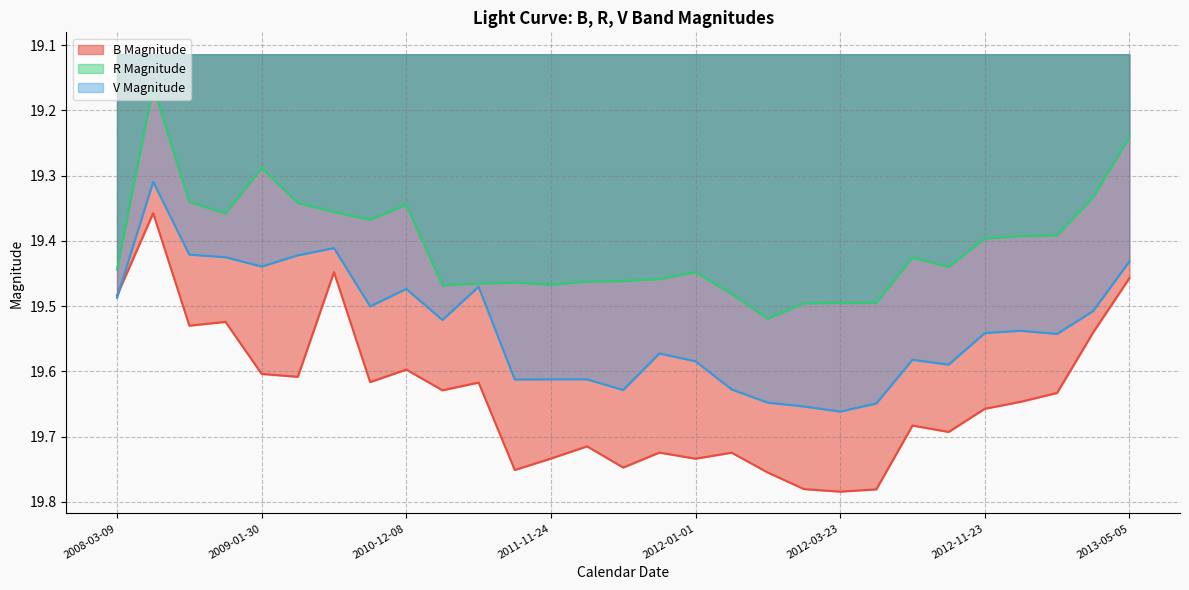

True or false: B Magnitude and R Magnitude cross at least once.

False